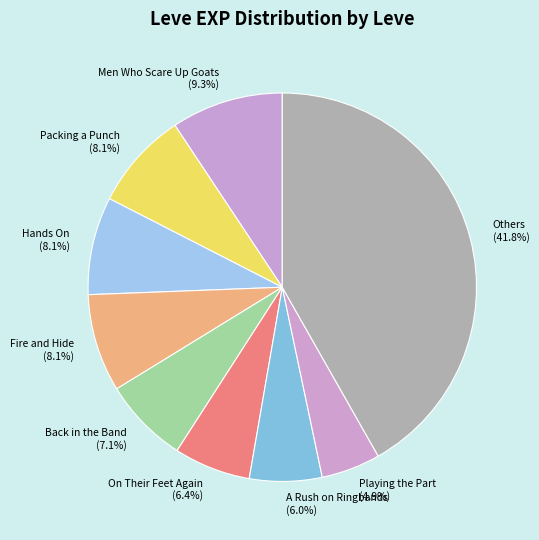

To the nearest percent, what portion does Back in the Band represent?

7%